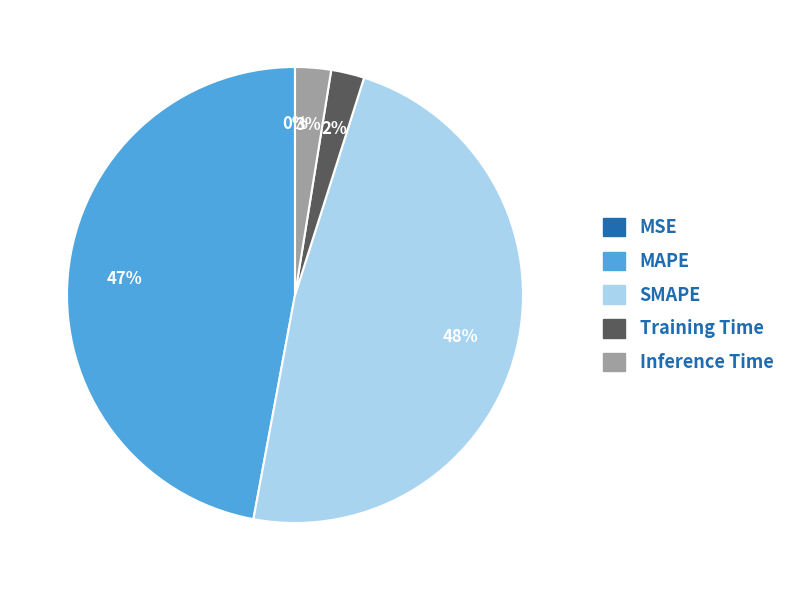

What percentage is the Inference Time slice, to the nearest percent?

3%